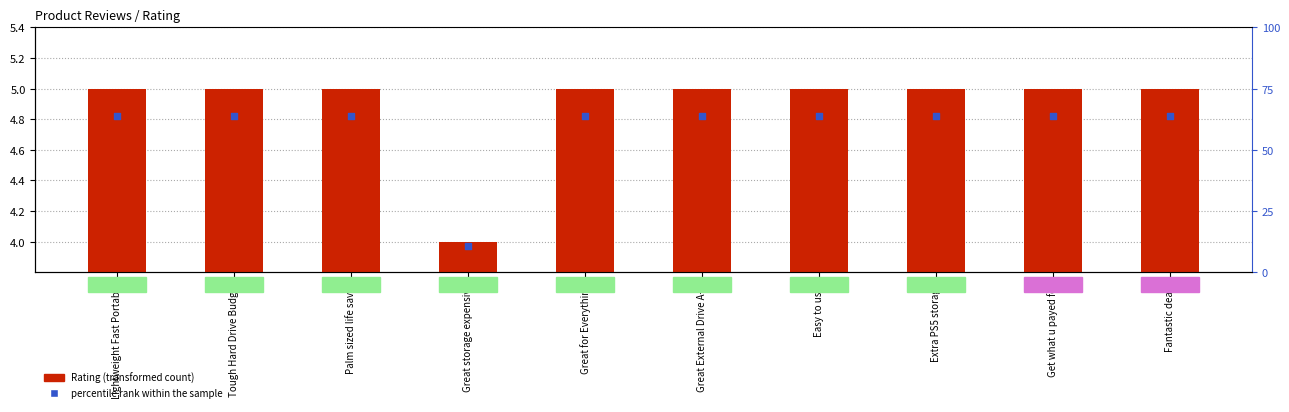

What are all the series names shown in the legend?

Rating, percentile rank within the sample